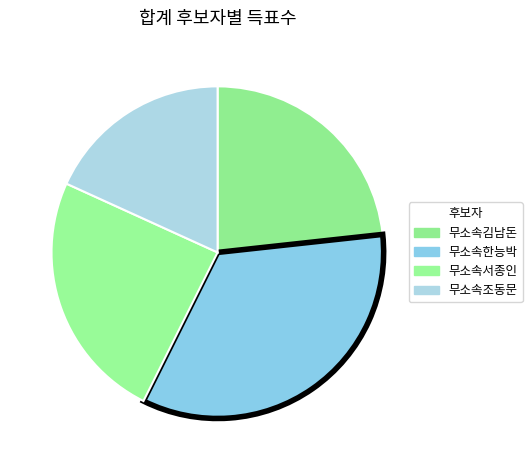

Count the number of slices in the pie.

4